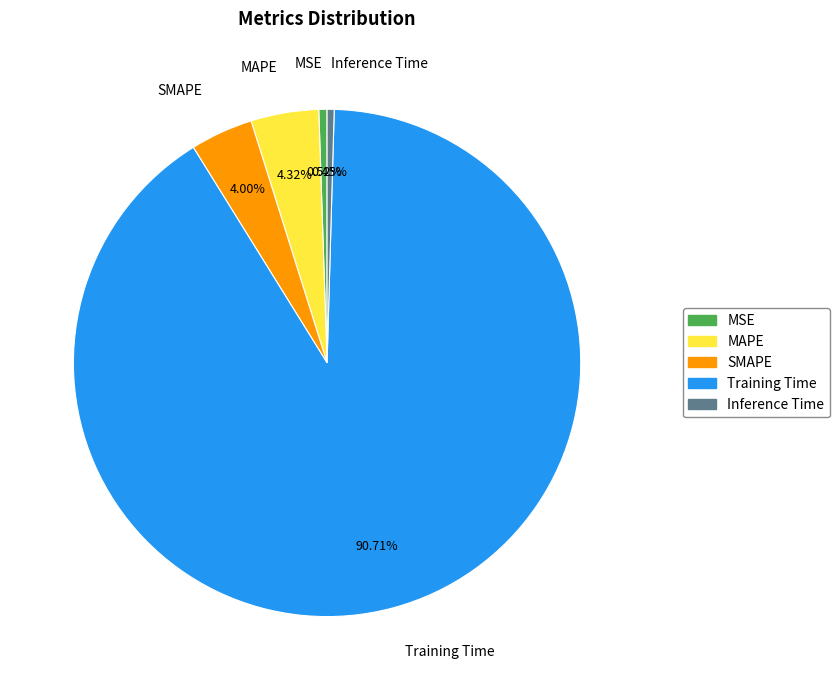

Count the number of slices in the pie.

5